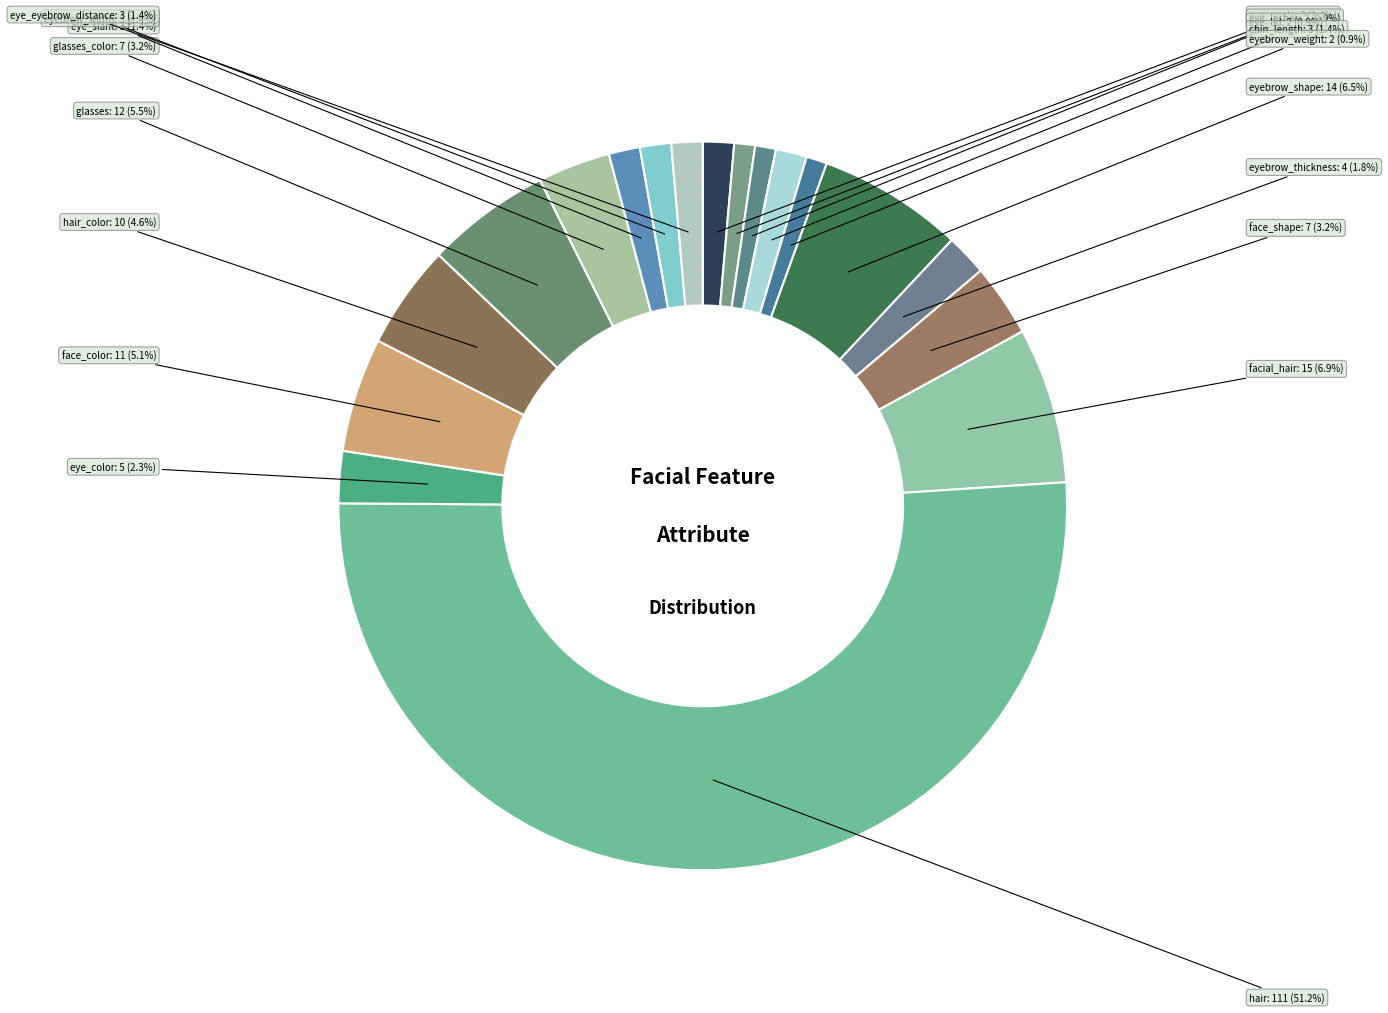

Which category accounts for the majority?

hair